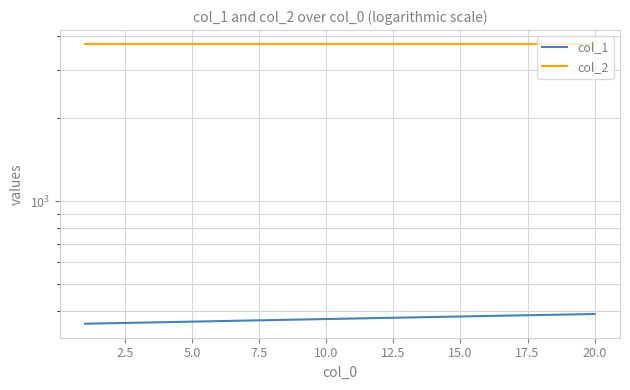

What are all the series names shown in the legend?

col_1, col_2